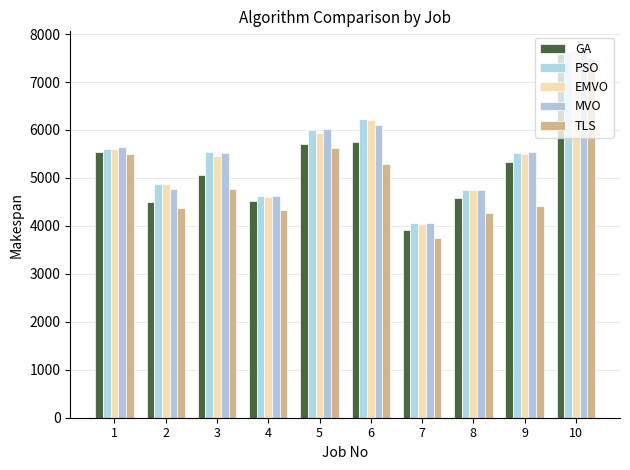

Is the value of MVO at 10 greater than the value of GA at 2?

Yes